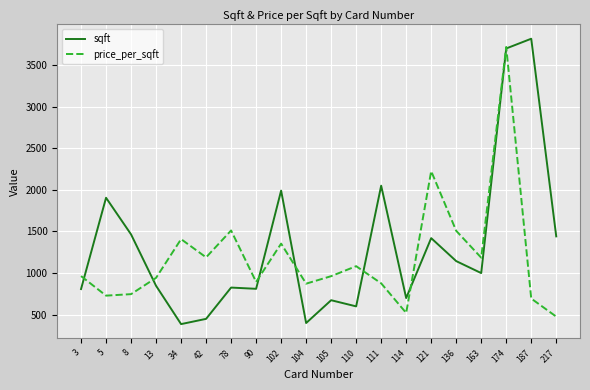

What is the spread (max minus min) of values at 136?

364